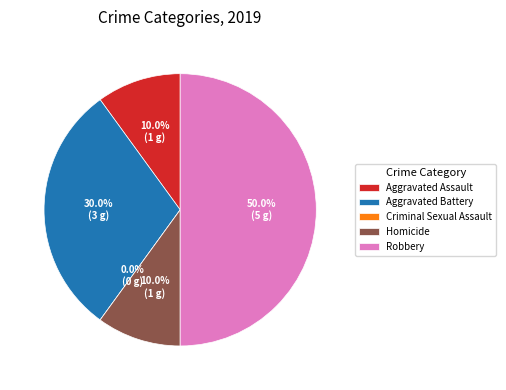

The Aggravated Battery slice represents 30% of the pie. True or false?

True